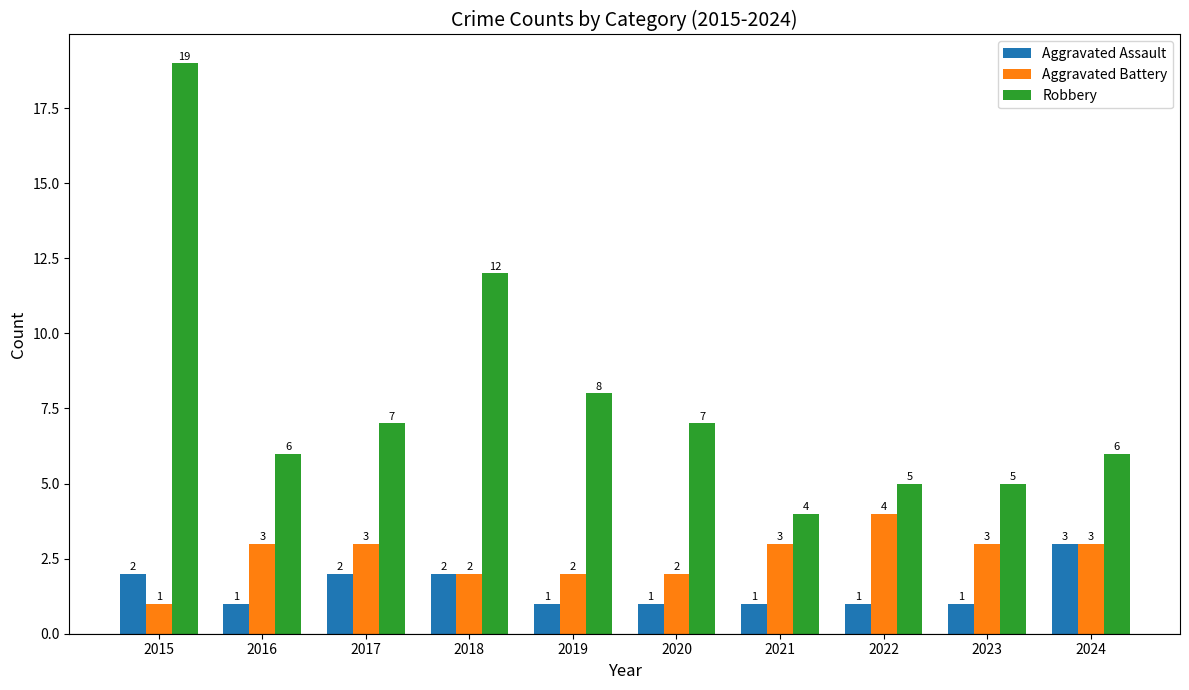

Rank the series by their maximum value, from lowest to highest.

Aggravated Assault, Aggravated Battery, Robbery